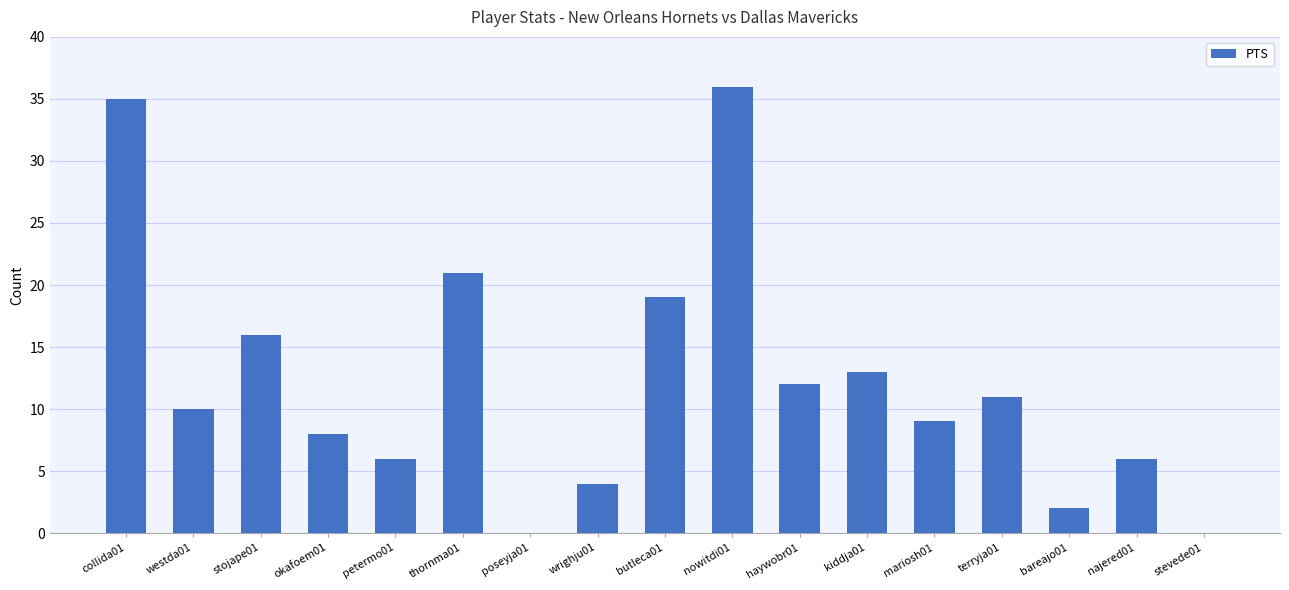

What is the sum of the values at stevede01 and westda01?

10